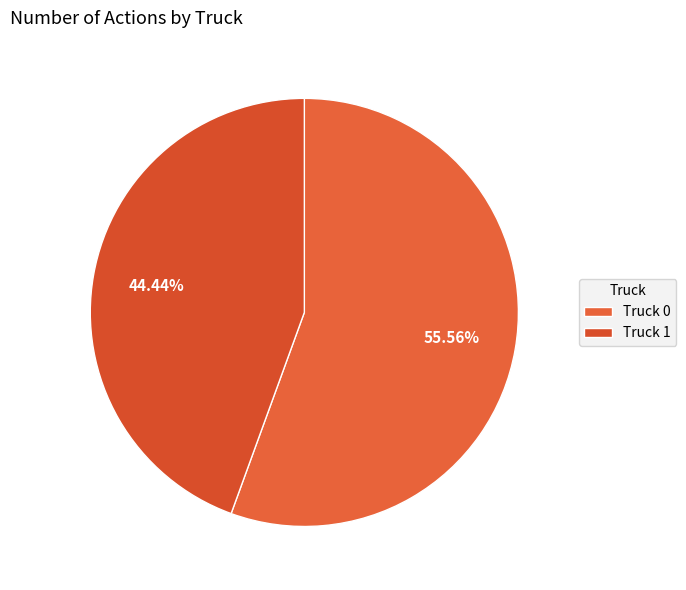

Combined, do Truck 0 and Truck 1 account for over 50%?

Yes